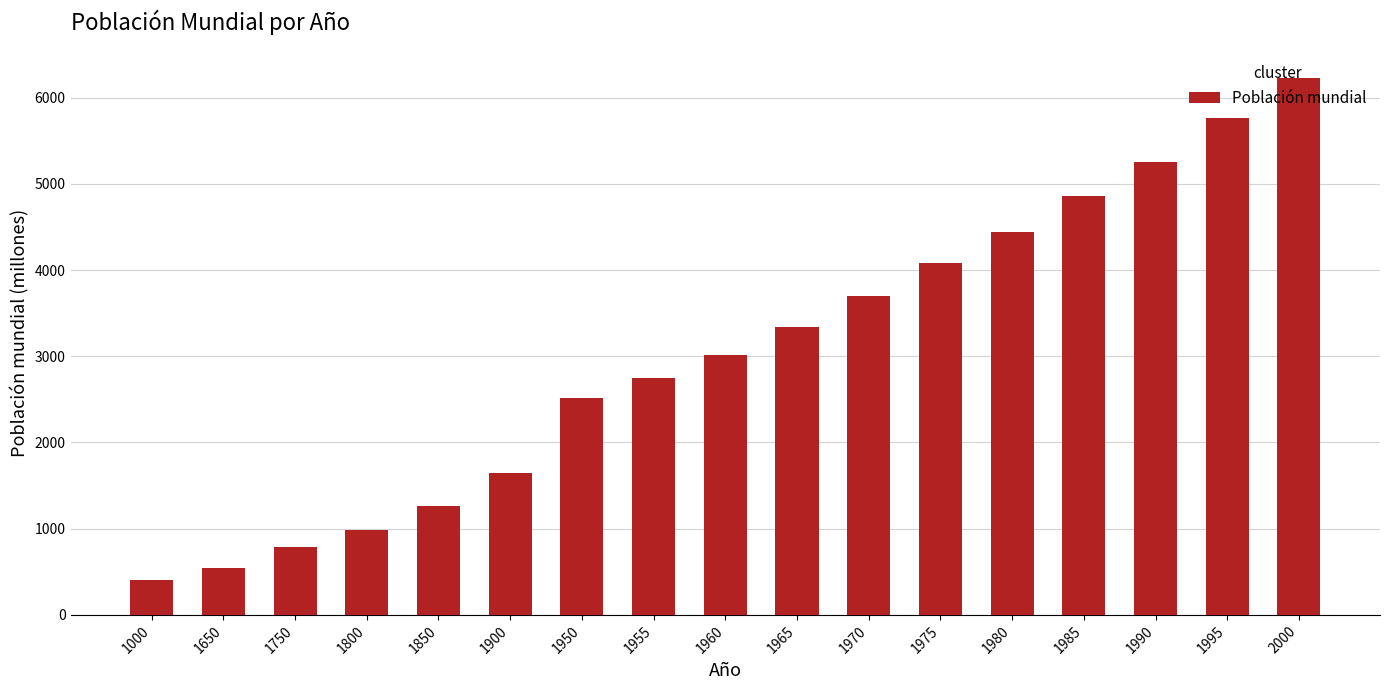

The chart shows a value of 629 at 1800. True or false?

False